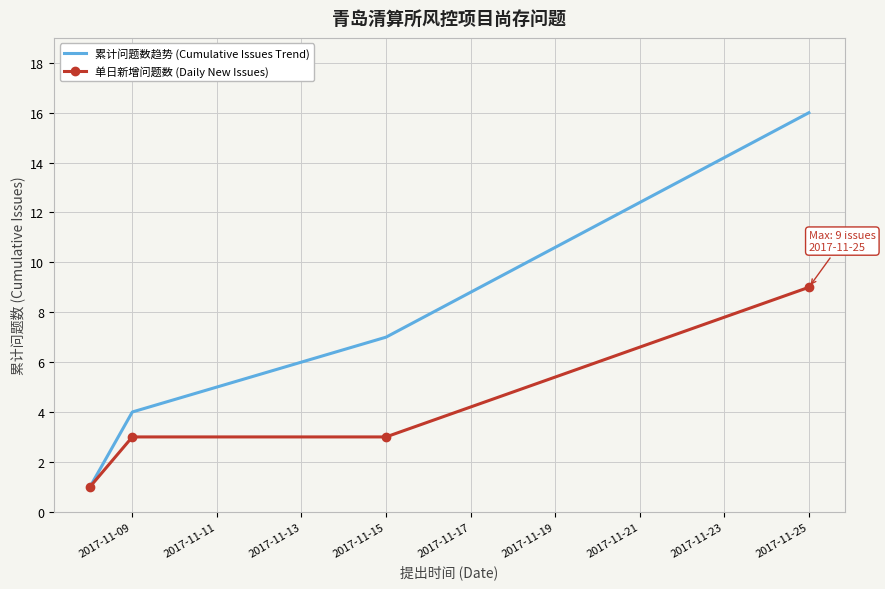

Which series has the largest total across all categories?

累计问题数趋势 (Cumulative Issues Trend)